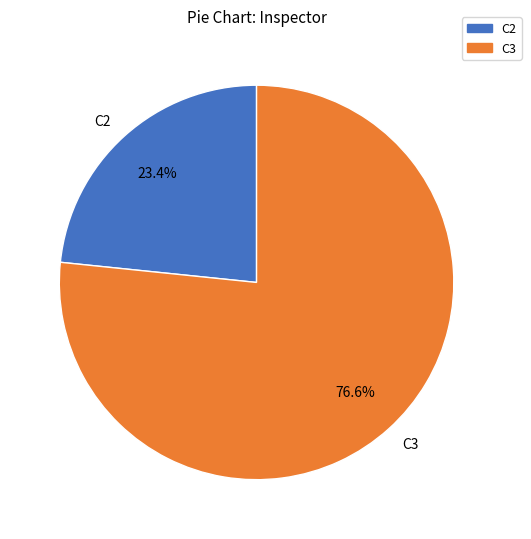

How many slices are in this pie chart?

2